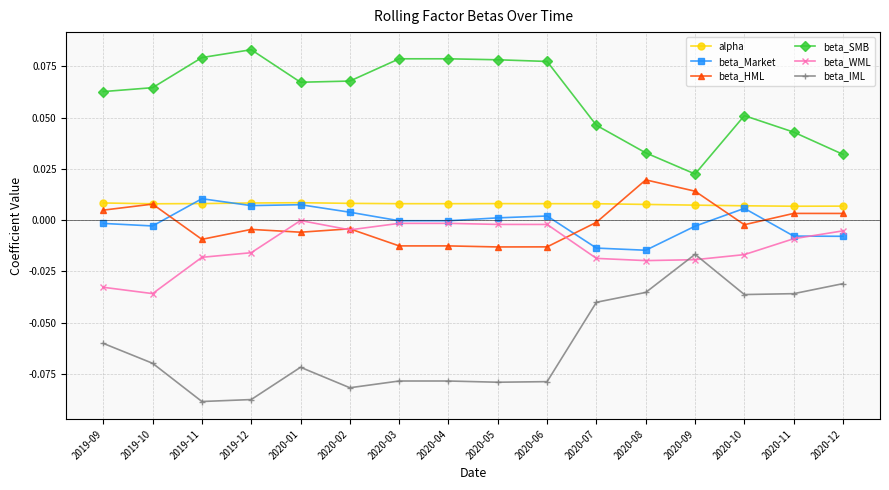

How many values in the beta_HML series exceed 0?

6